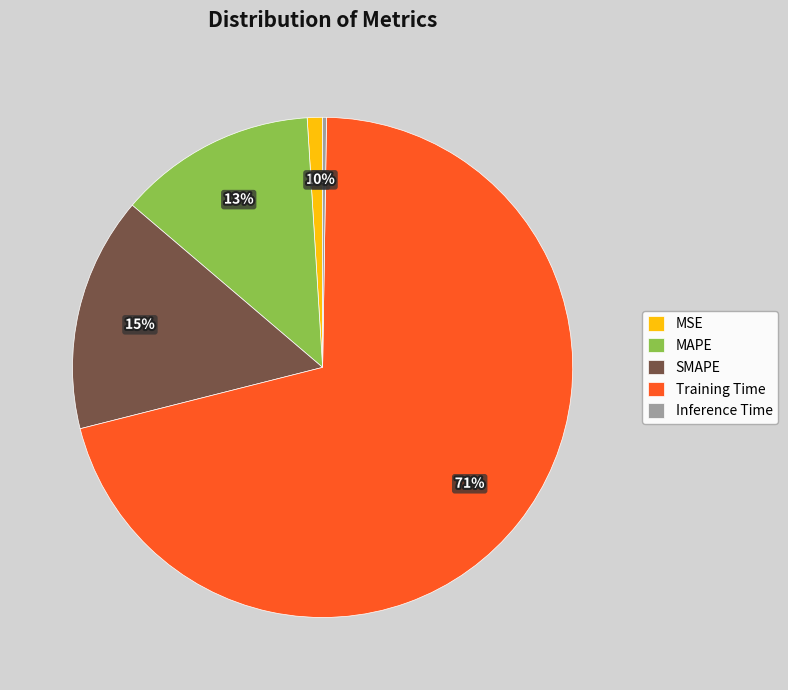

To the nearest percent, what is the combined percentage of MAPE and Training Time?

84%